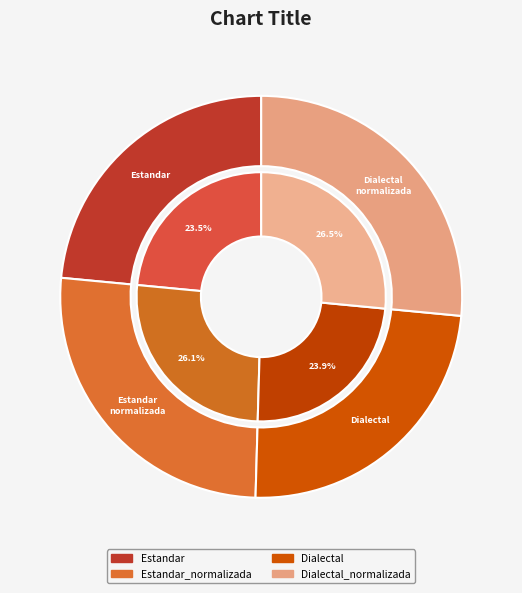

What percentage is the Estandar_normalizada slice, to the nearest percent?

26%